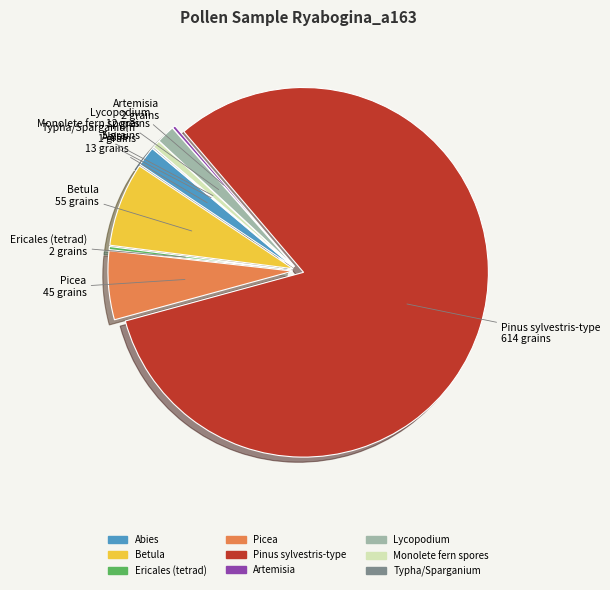

Which has a higher value, Abies or Picea?

Picea